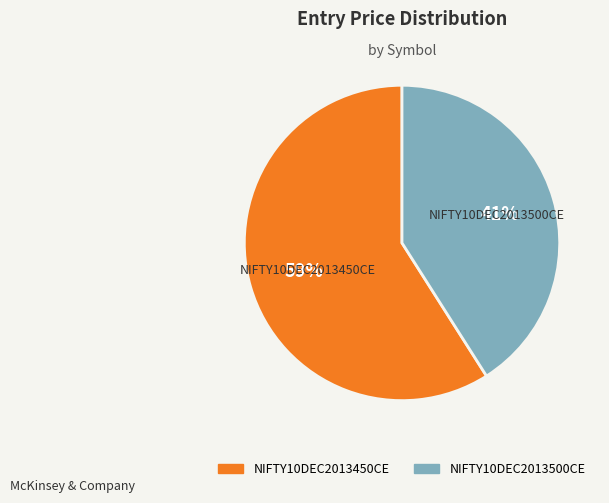

True or false: NIFTY10DEC2013500CE accounts for 41% of the total.

True